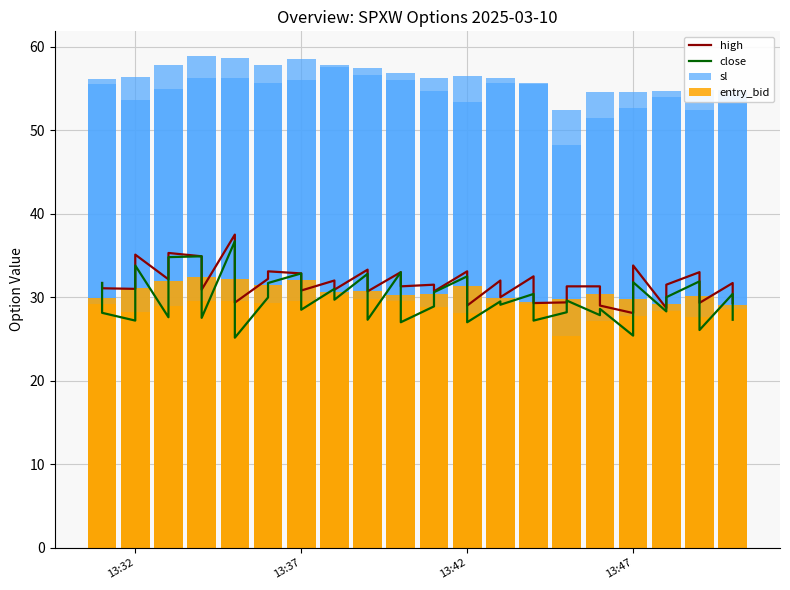

What are all the series names shown in the legend?

high, close, sl, entry_bid